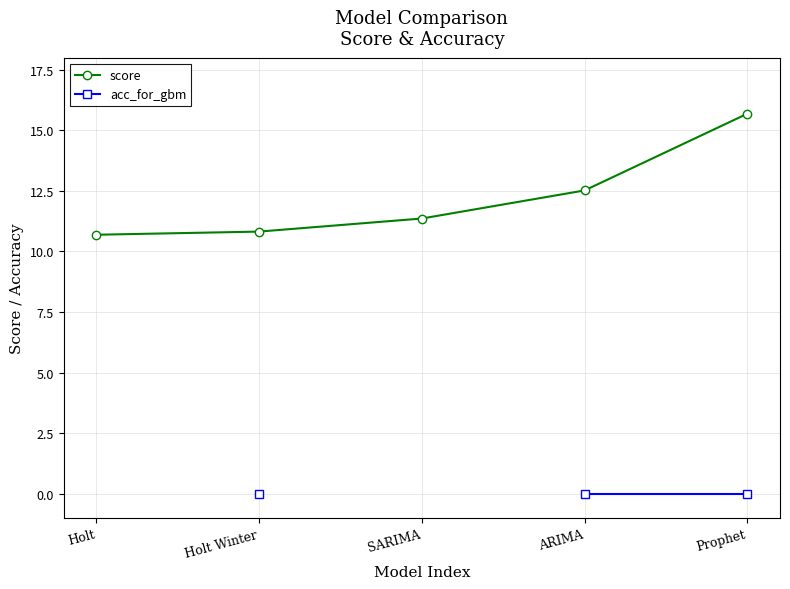

True or false: score has more than 0 interior local peaks.

False